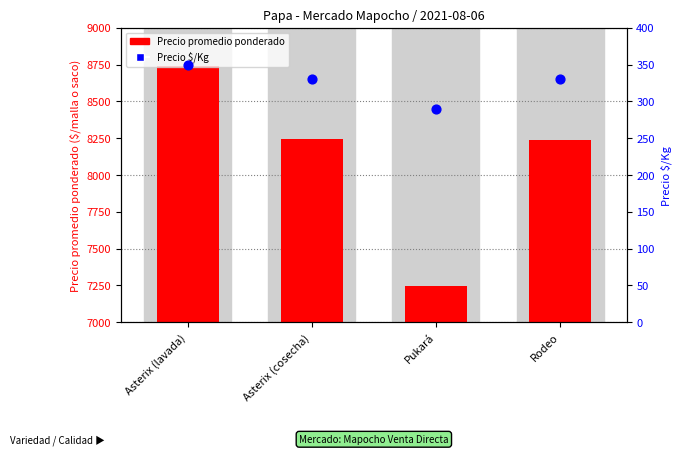

What is the total value across all series at Asterix (cosecha)?

8571